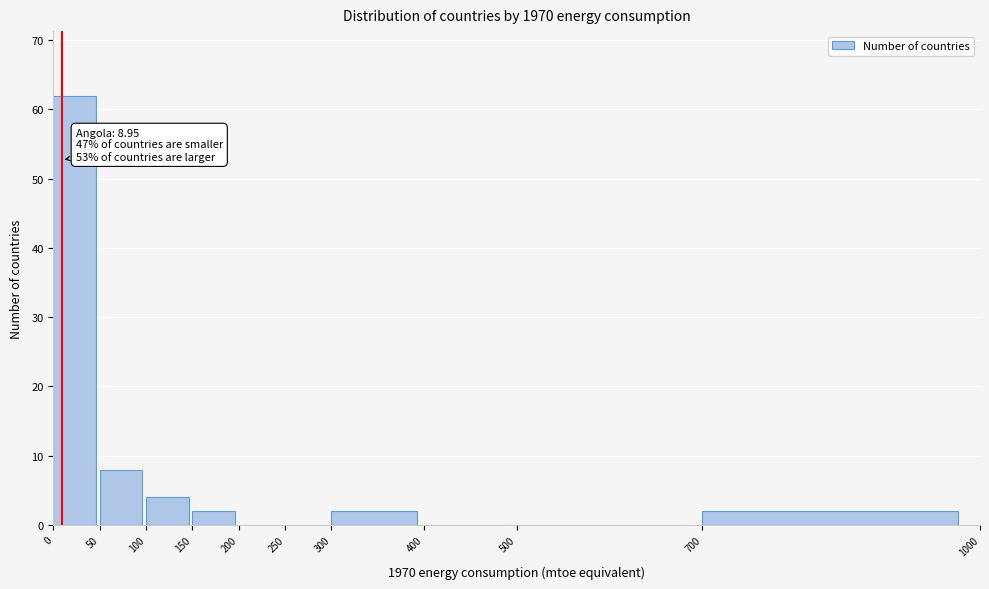

Over which range of the x-axis is the bar tallest?

0 to 50